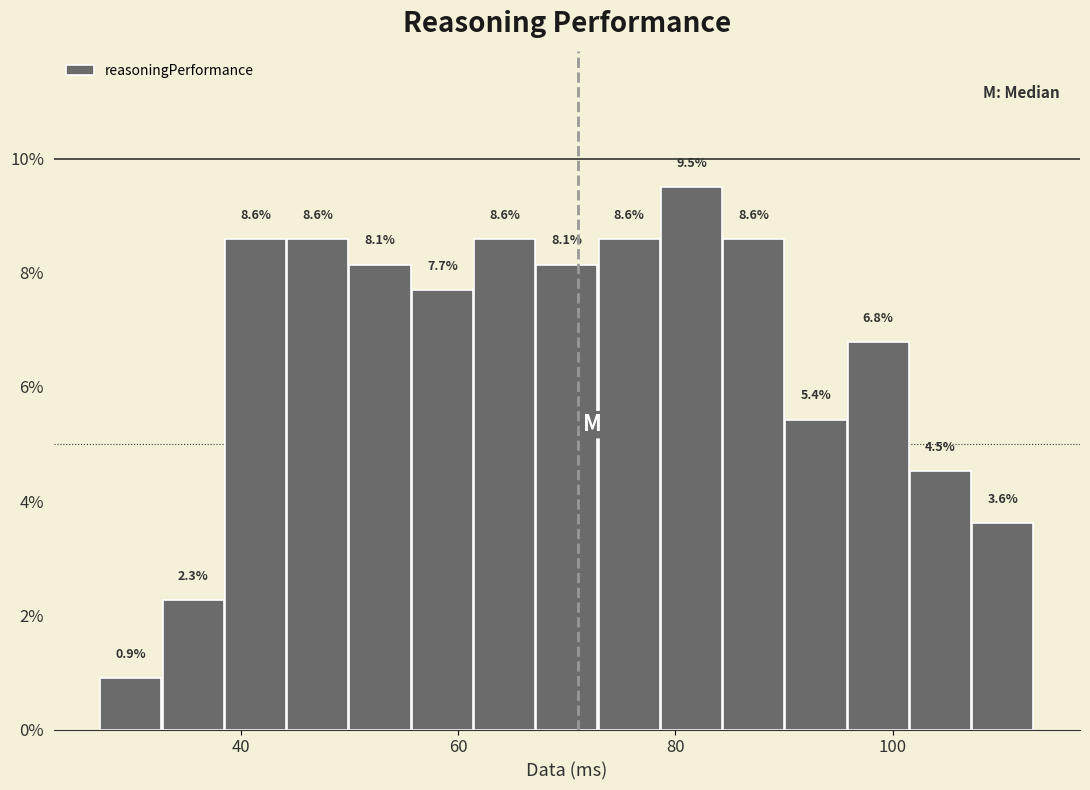

Around what value on the x-axis is the tallest bar? Give the approximate position of its centre, as read against the axis.

82